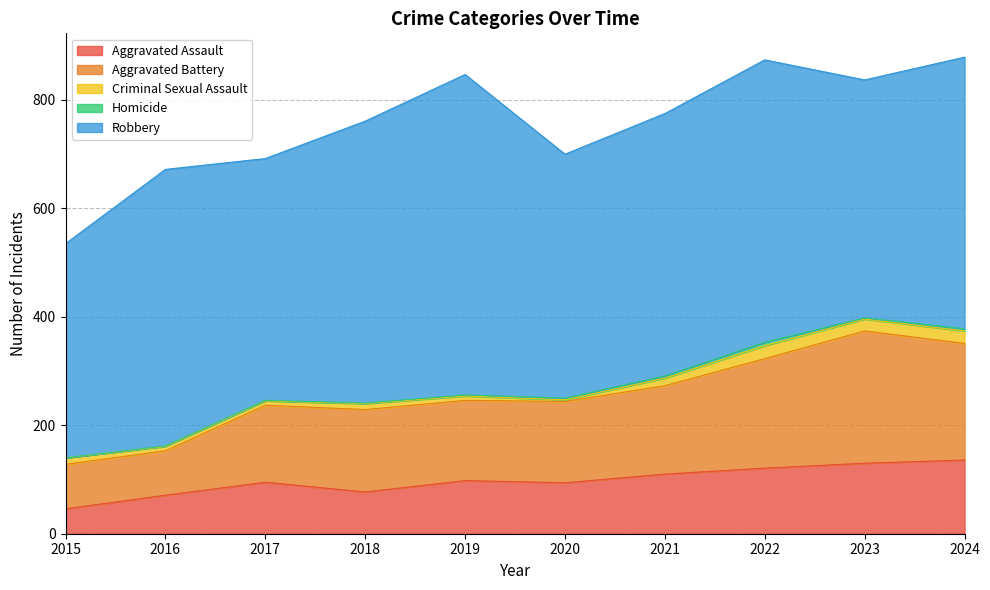

Is it true that Robbery equals 591 at 2019?

True